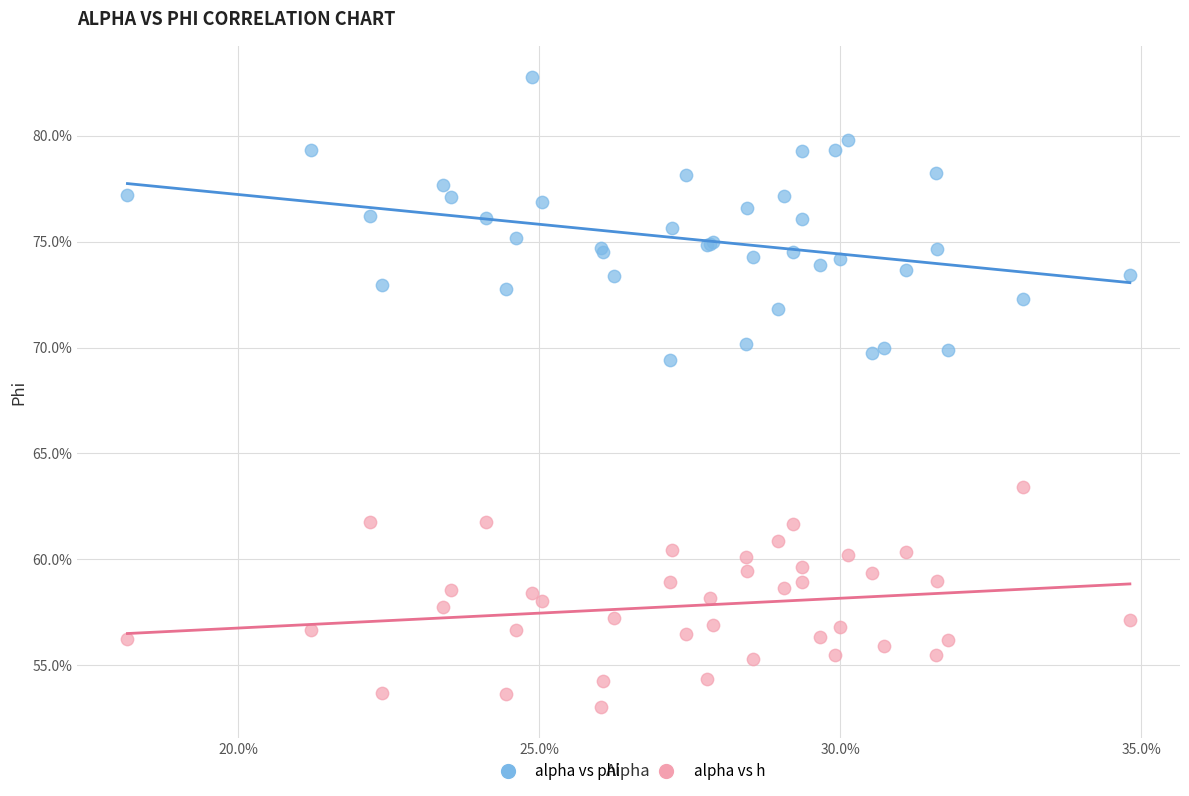

Which series has the largest Y range (max minus min)?

alpha vs phi